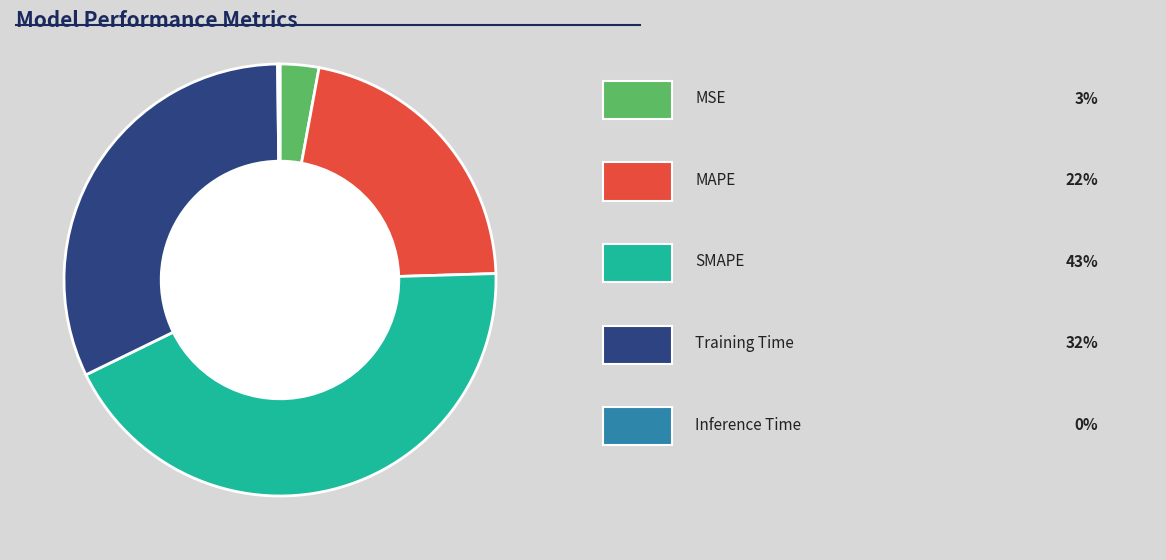

Is there a majority slice in this chart?

No